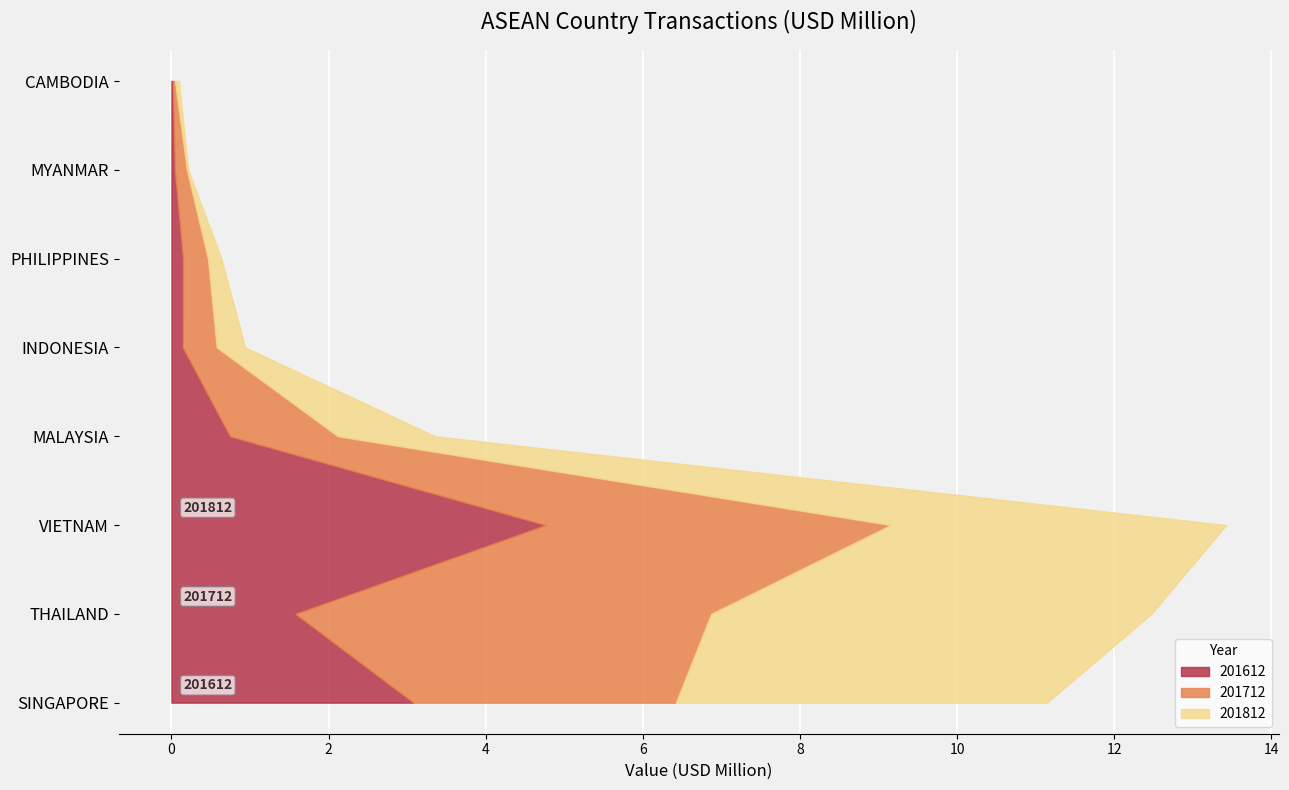

Reading left to right, what are all the values shown in this chart?

201612: SINGAPORE=3.1	THAILAND=1.6	VIETNAM=4.8	MALAYSIA=0.7	INDONESIA=0.1	PHILIPPINES=0.1	MYANMAR=0.0	CAMBODIA=0.0
201712: SINGAPORE=3.3	THAILAND=5.3	VIETNAM=4.4	MALAYSIA=1.4	INDONESIA=0.4	PHILIPPINES=0.3	MYANMAR=0.2	CAMBODIA=0.0
201812: SINGAPORE=4.7	THAILAND=5.6	VIETNAM=4.3	MALAYSIA=1.2	INDONESIA=0.4	PHILIPPINES=0.2	MYANMAR=0.0	CAMBODIA=0.1